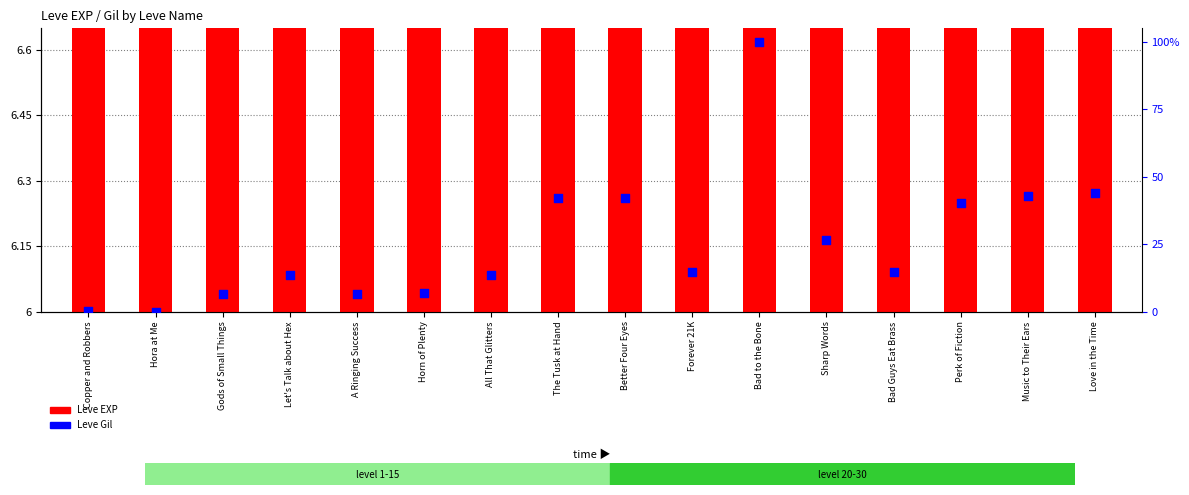

At how many categories does at least one series exceed 8?

11